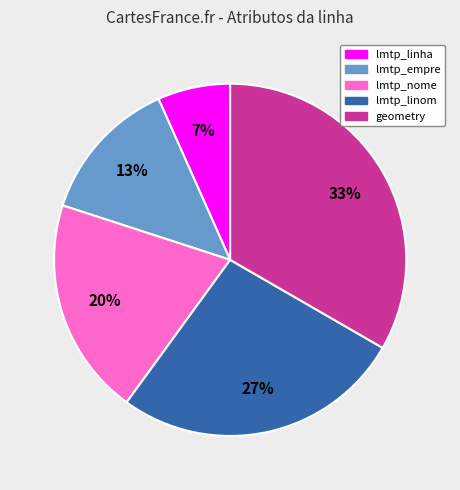

To the nearest percent, what portion does geometry represent?

33%